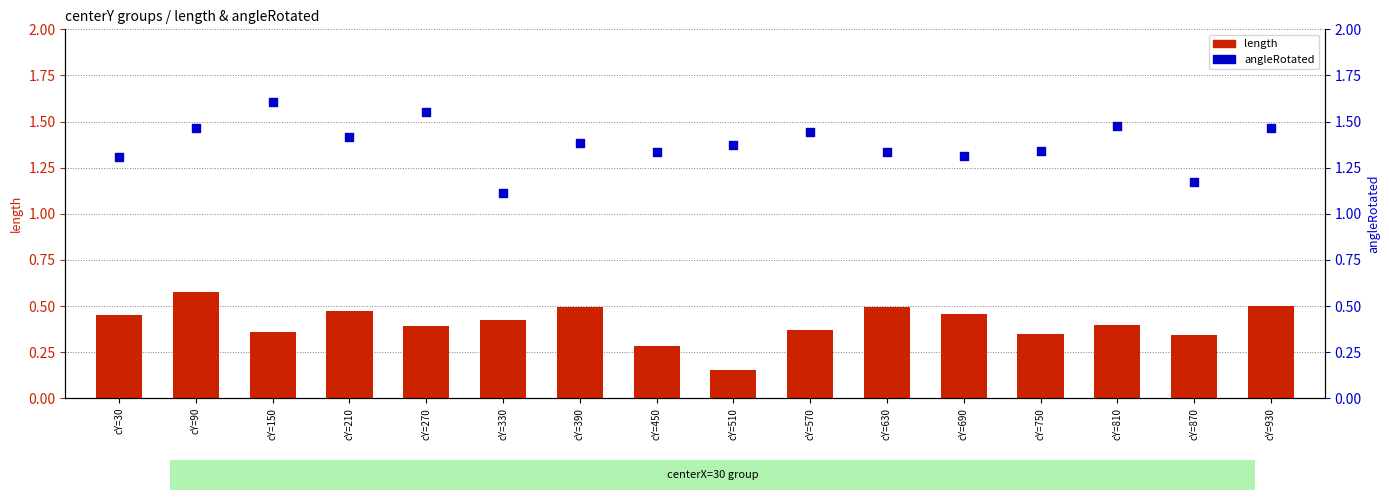

Is the value of length at cY=90 greater than the value of angleRotated at cY=150?

No